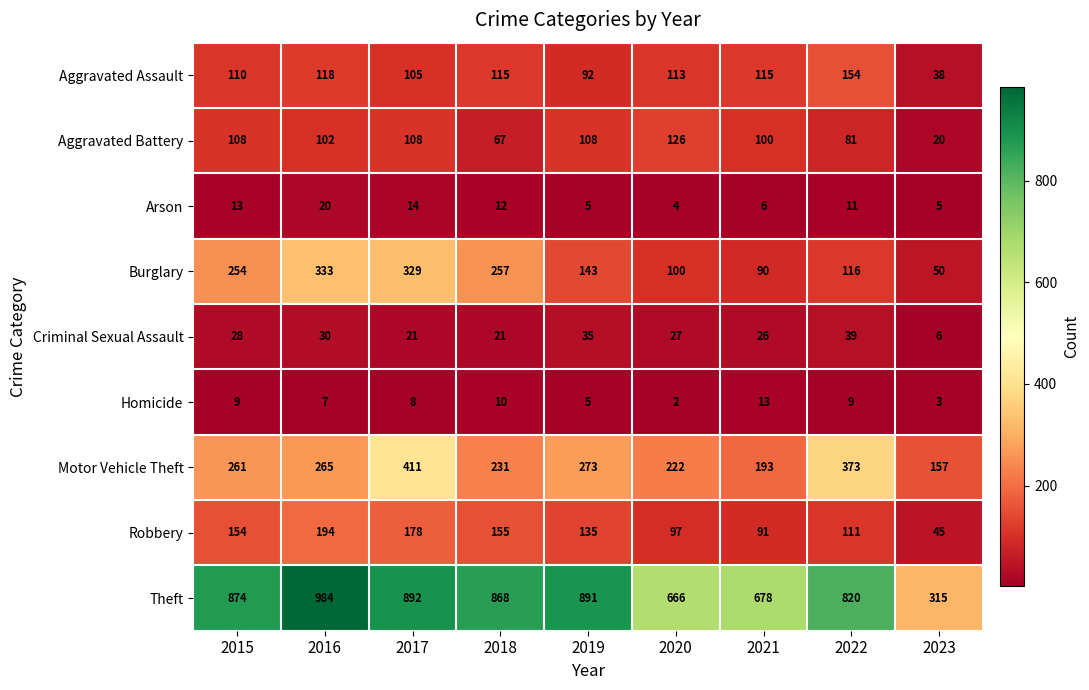

Is it true that Criminal Sexual Assault equals 6 at 2023?

True